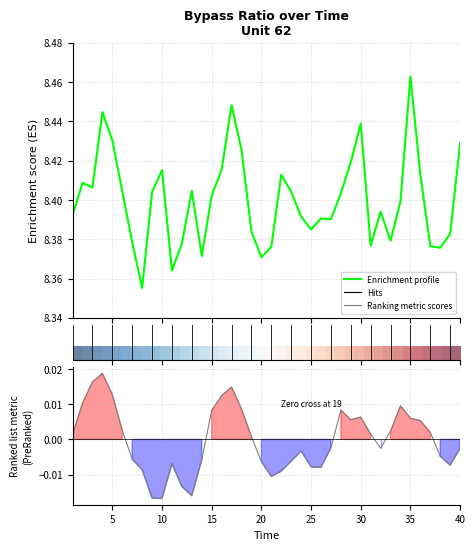

At how many categories does at least one series exceed 2?

40